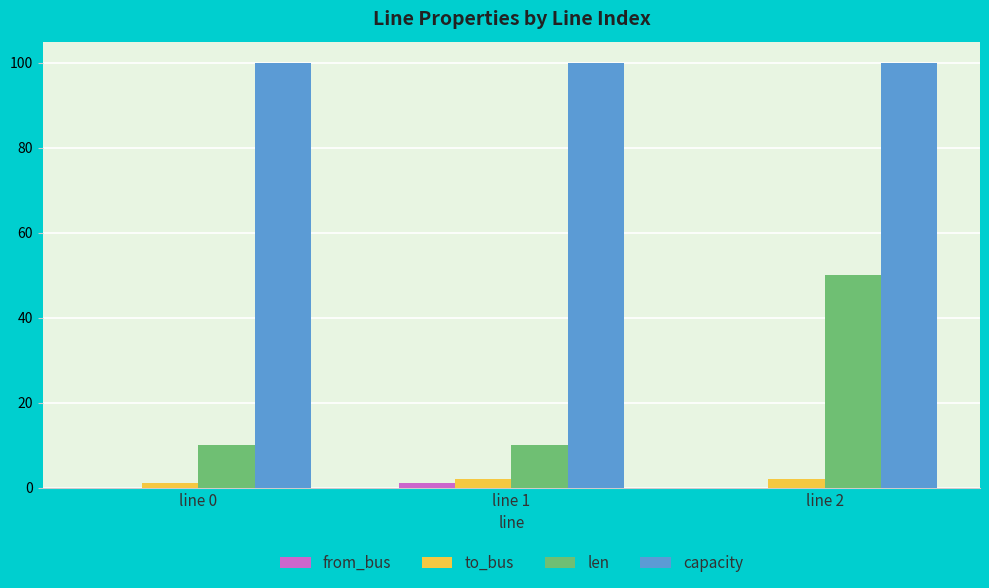

What is the sum of all to_bus values?

5